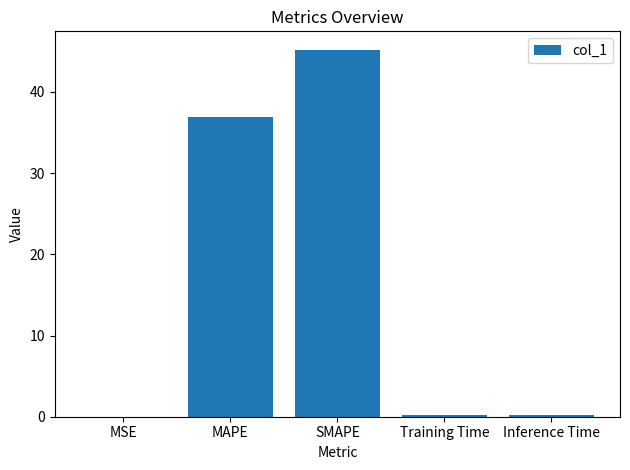

Read the value at MAPE.

36.9